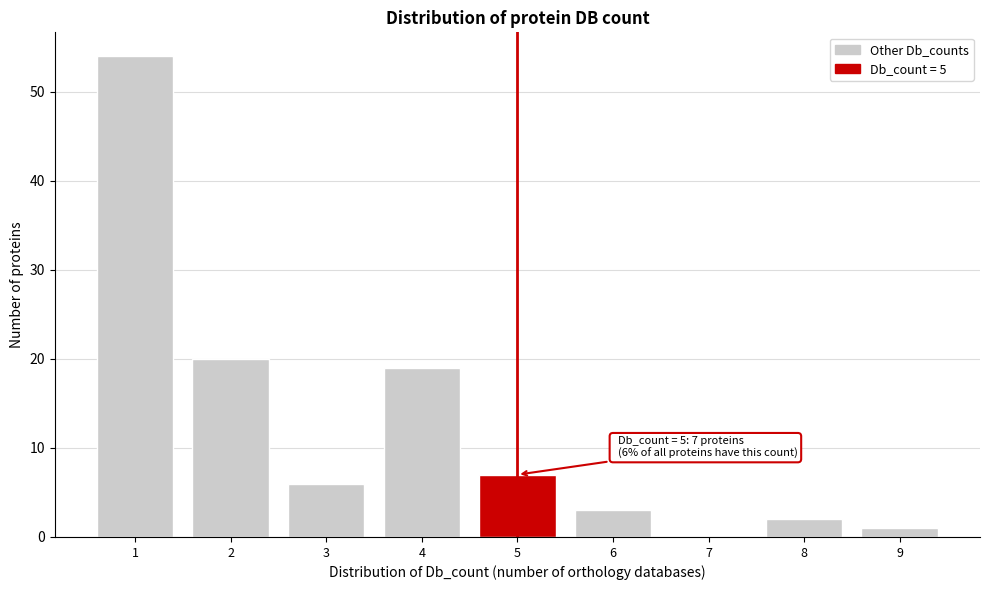

Reading right to left, list all the values displayed in this chart.

9=1	8=2	7=0	6=3	5=7	4=19	3=6	2=20	1=54